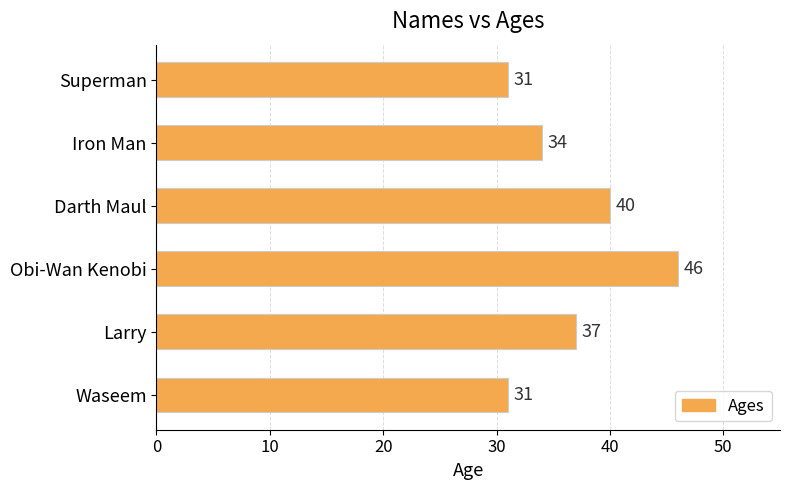

What is the difference between the maximum and minimum values?

15